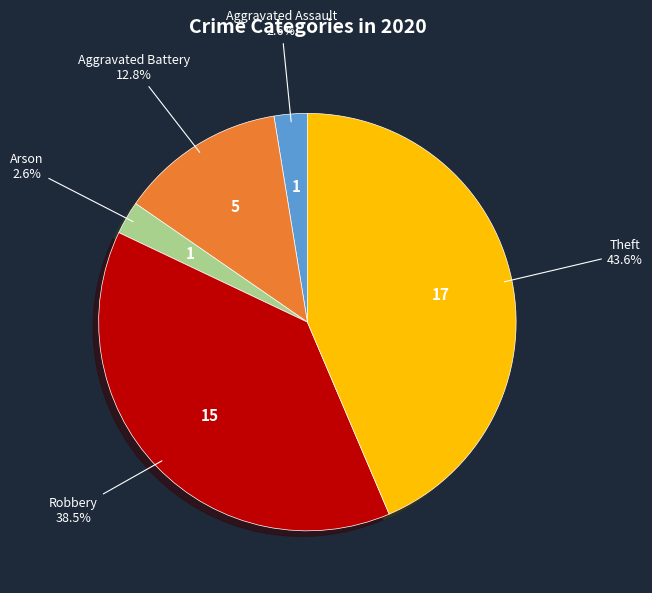

How many slices are in this pie chart?

5